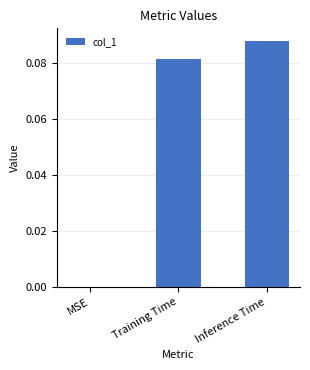

Between MSE and Training Time, which is larger?

Training Time